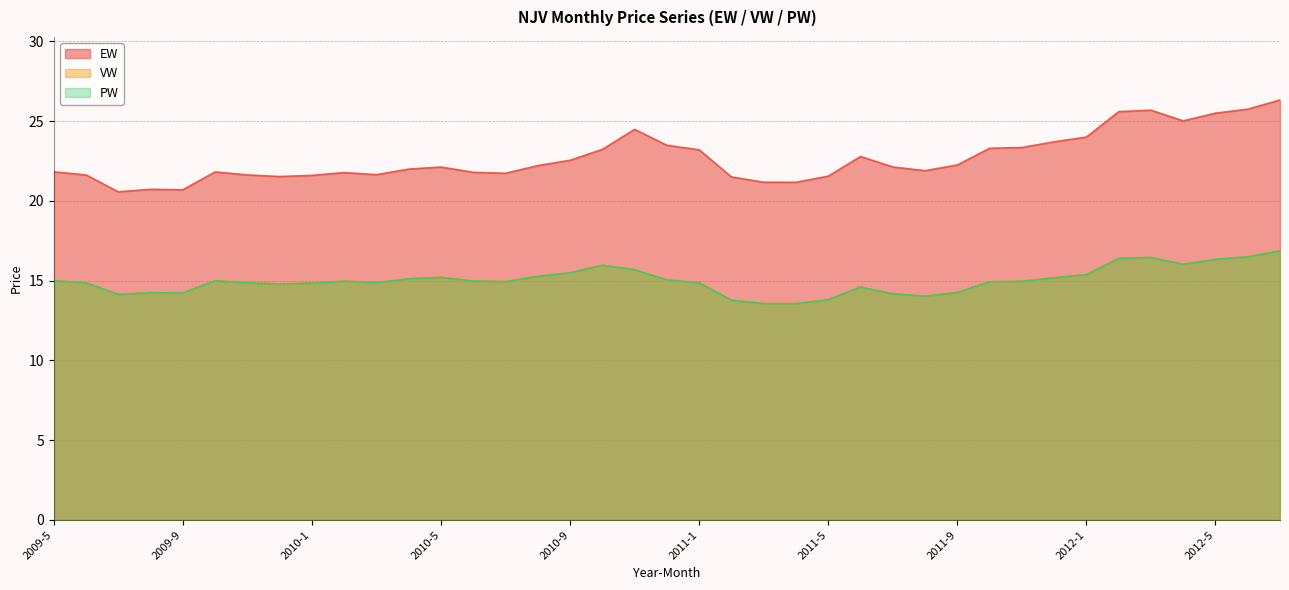

Reading right to left, what are all the values shown in this chart?

EW: 2012-7=26.3	2012-6=25.8	2012-5=25.5	2012-4=25.0	2012-3=25.7	2012-2=25.6	2012-1=24.0	2011-12=23.7	2011-11=23.4	2011-10=23.3	2011-9=22.3	2011-8=21.9	2011-7=22.1	2011-6=22.8	2011-5=21.6	2011-4=21.2	2011-3=21.2	2011-2=21.5	2011-1=23.2	2010-12=23.5	2010-11=24.5	2010-10=23.2	2010-9=22.6	2010-8=22.2	2010-7=21.7	2010-6=21.8	2010-5=22.1	2010-4=22.0	2010-3=21.7	2010-2=21.8	2010-1=21.6	2009-12=21.5	2009-11=21.6	2009-10=21.8	2009-9=20.7	2009-8=20.7	2009-7=20.6	2009-6=21.6	2009-5=21.8
VW: 2012-7=16.9	2012-6=16.5	2012-5=16.3	2012-4=16.0	2012-3=16.5	2012-2=16.4	2012-1=15.4	2011-12=15.2	2011-11=15.0	2011-10=14.9	2011-9=14.3	2011-8=14.0	2011-7=14.2	2011-6=14.6	2011-5=13.8	2011-4=13.6	2011-3=13.6	2011-2=13.8	2011-1=14.9	2010-12=15.1	2010-11=15.7	2010-10=16.0	2010-9=15.5	2010-8=15.3	2010-7=14.9	2010-6=15.0	2010-5=15.2	2010-4=15.1	2010-3=14.9	2010-2=15.0	2010-1=14.8	2009-12=14.8	2009-11=14.9	2009-10=15.0	2009-9=14.2	2009-8=14.2	2009-7=14.1	2009-6=14.9	2009-5=15.0
PW: 2012-7=16.9	2012-6=16.5	2012-5=16.3	2012-4=16.0	2012-3=16.5	2012-2=16.4	2012-1=15.4	2011-12=15.2	2011-11=15.0	2011-10=14.9	2011-9=14.3	2011-8=14.0	2011-7=14.2	2011-6=14.6	2011-5=13.8	2011-4=13.6	2011-3=13.6	2011-2=13.8	2011-1=14.9	2010-12=15.1	2010-11=15.7	2010-10=16.0	2010-9=15.5	2010-8=15.3	2010-7=14.9	2010-6=15.0	2010-5=15.2	2010-4=15.1	2010-3=14.9	2010-2=15.0	2010-1=14.8	2009-12=14.8	2009-11=14.9	2009-10=15.0	2009-9=14.2	2009-8=14.2	2009-7=14.1	2009-6=14.9	2009-5=15.0